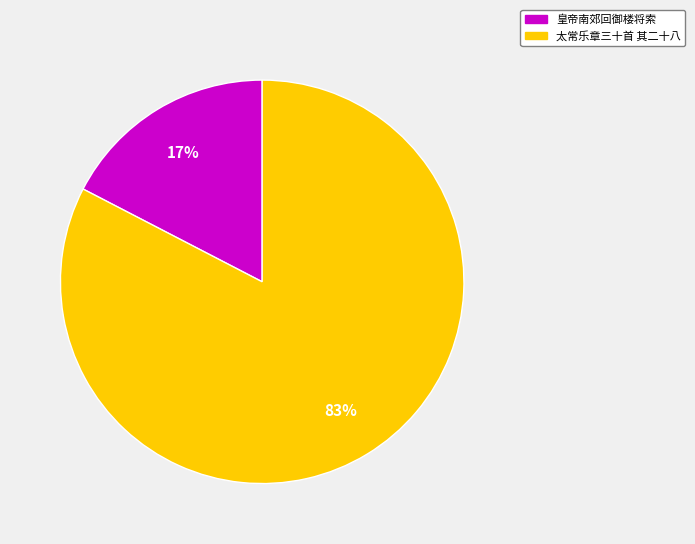

The 皇帝南郊回御楼将索 slice represents 23% of the pie. True or false?

False